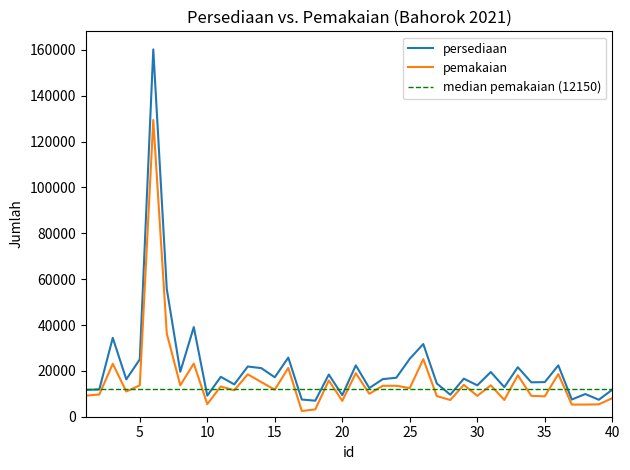

What is the lowest value of the persediaan series?

7000